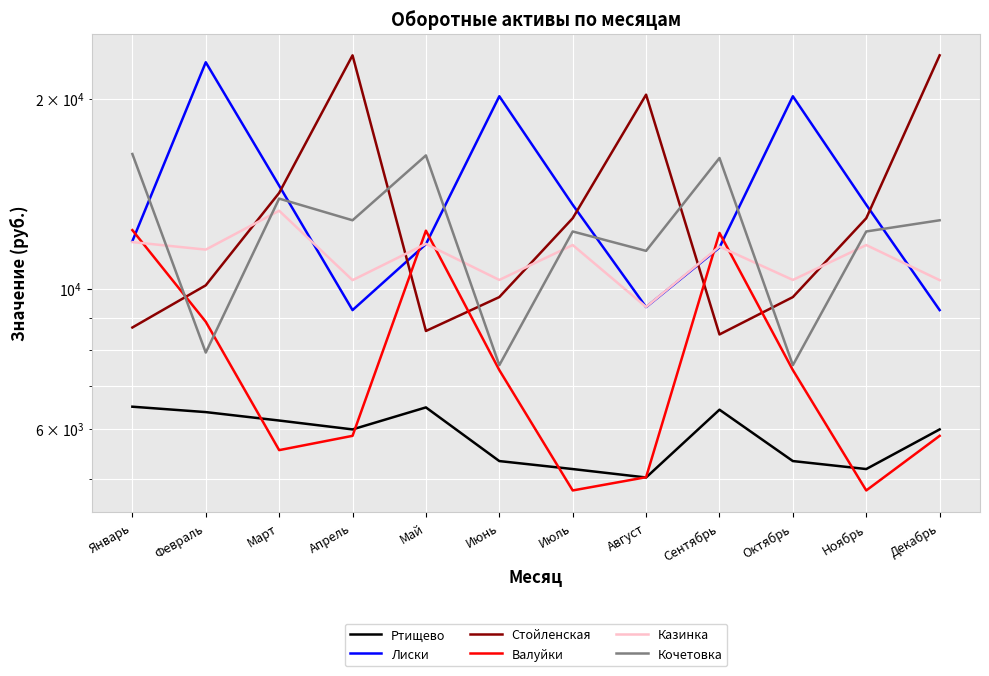

What value does the Кочетовка series have at Март, to the nearest 10?

13890